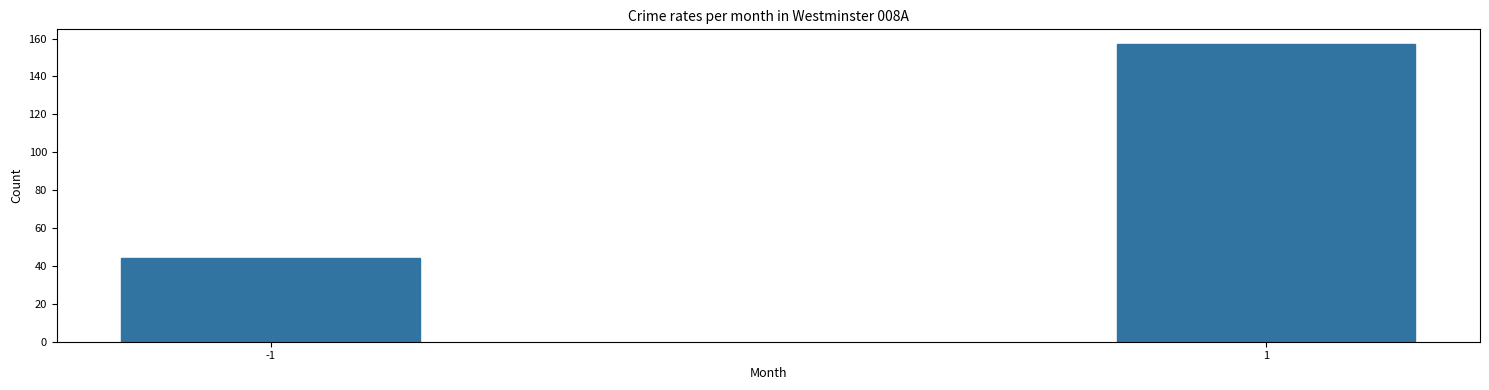

Reading left to right, list all the values displayed in this chart.

44	157